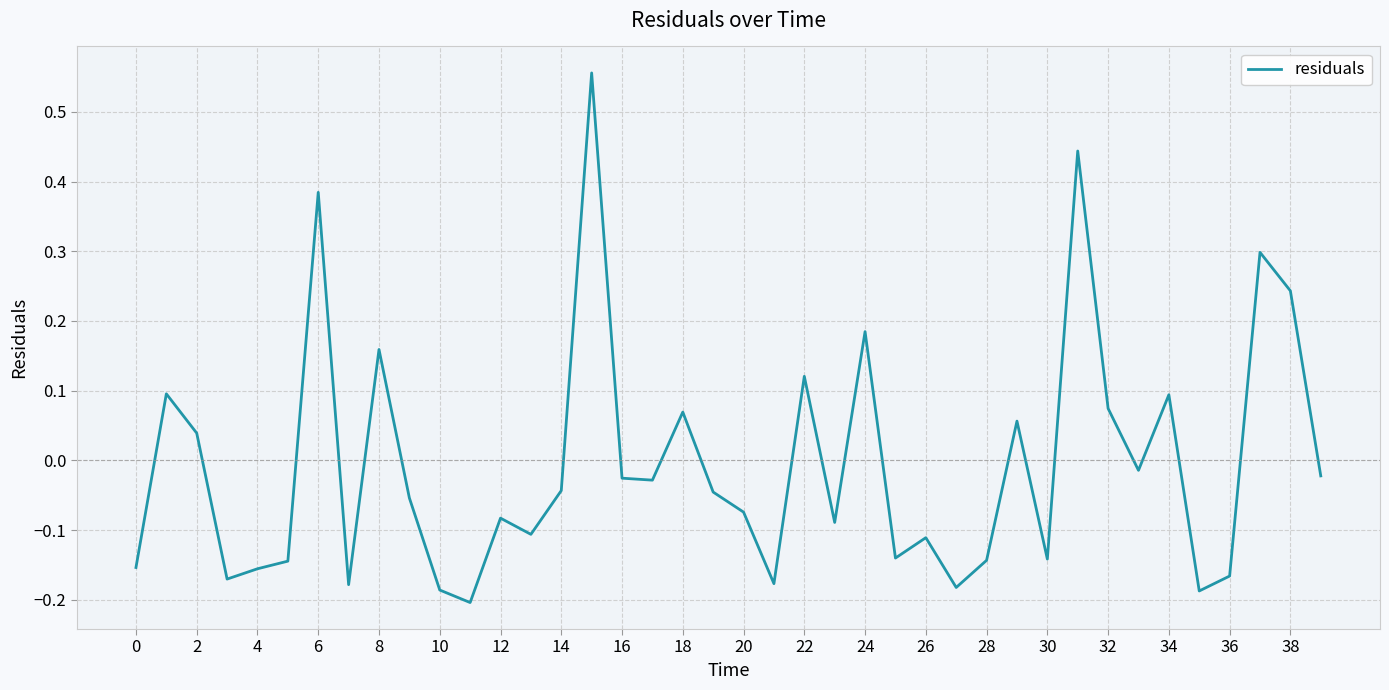

How many interior local valleys (lower than both neighbors) does the data have?

12